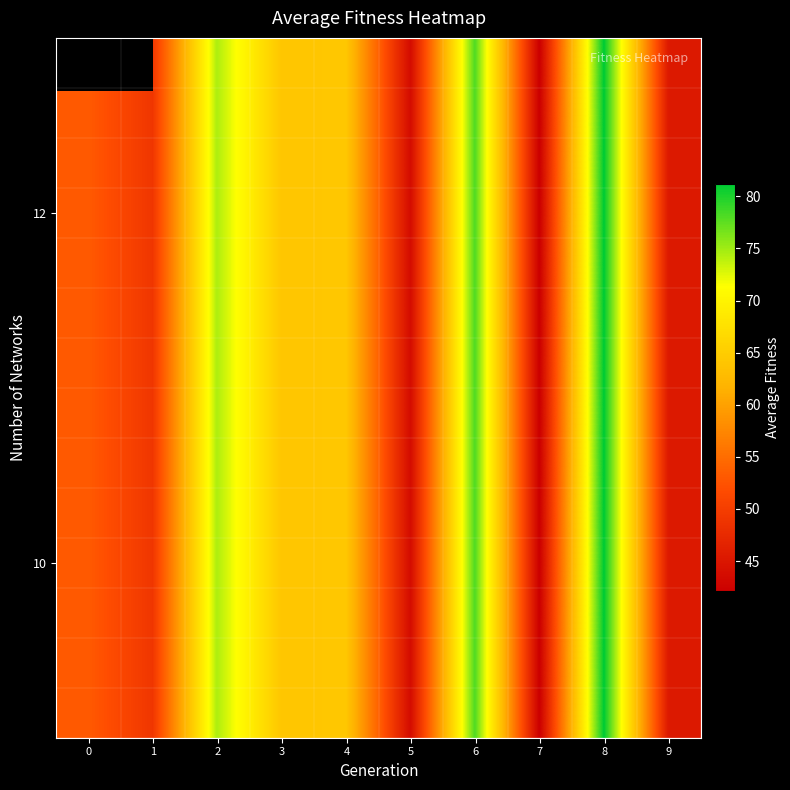

What is the maximum value for row_5?

81.2